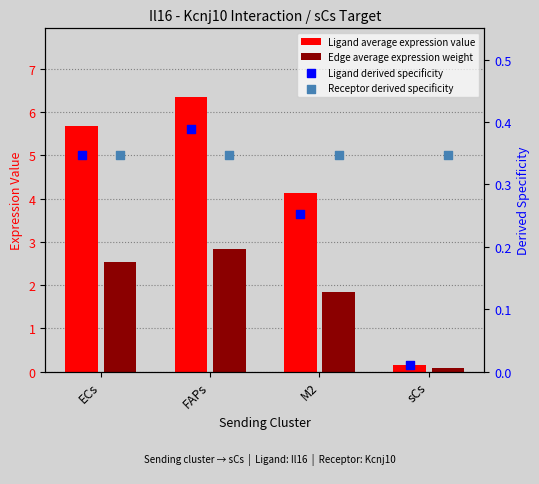

What is the total value across all series at FAPs?

9.9